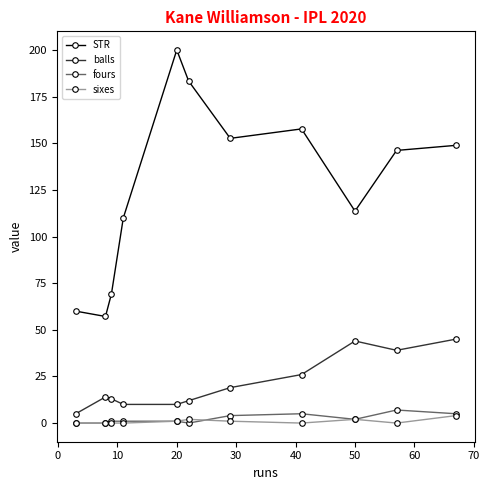

Which series has the largest range (max minus min)?

STR